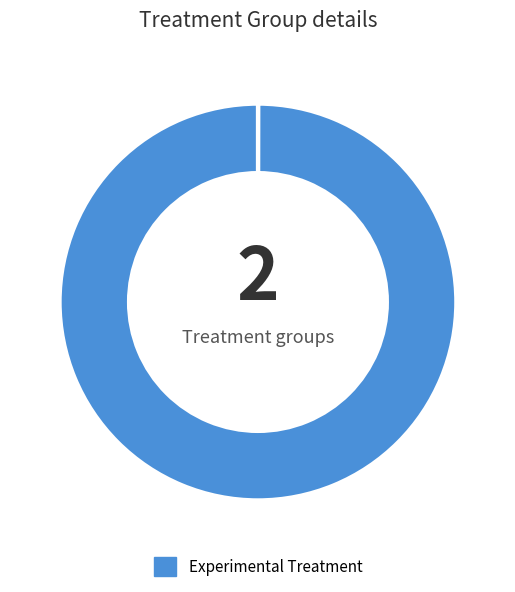

Count the number of slices in the pie.

2